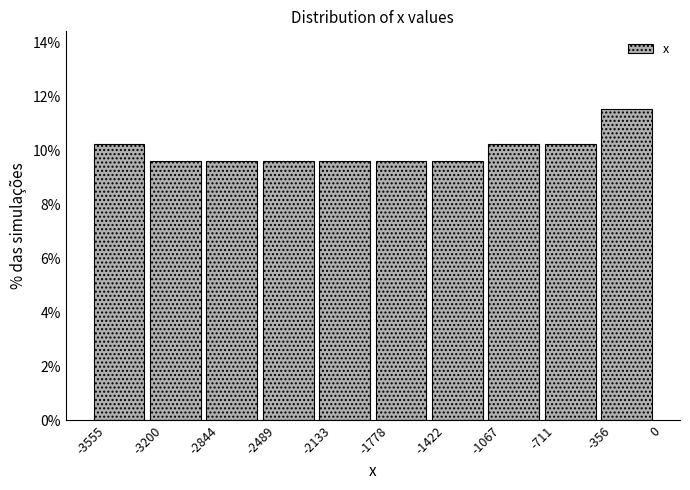

What is the height of the bar covering -2844 to -2489 on the x-axis? The values are not printed on the chart, so give them approximately, as read against the axis.

9.6